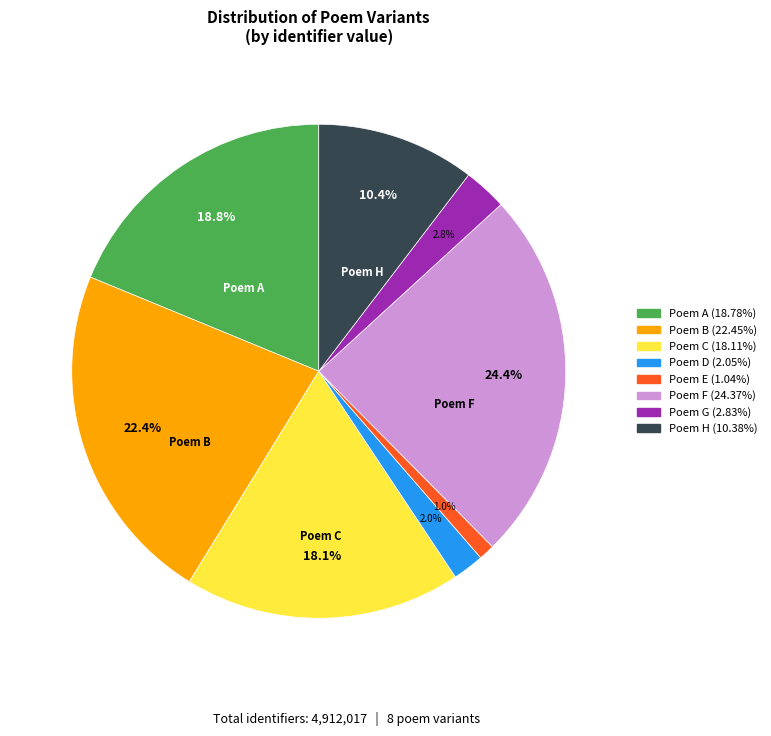

Does any single category account for the majority?

No